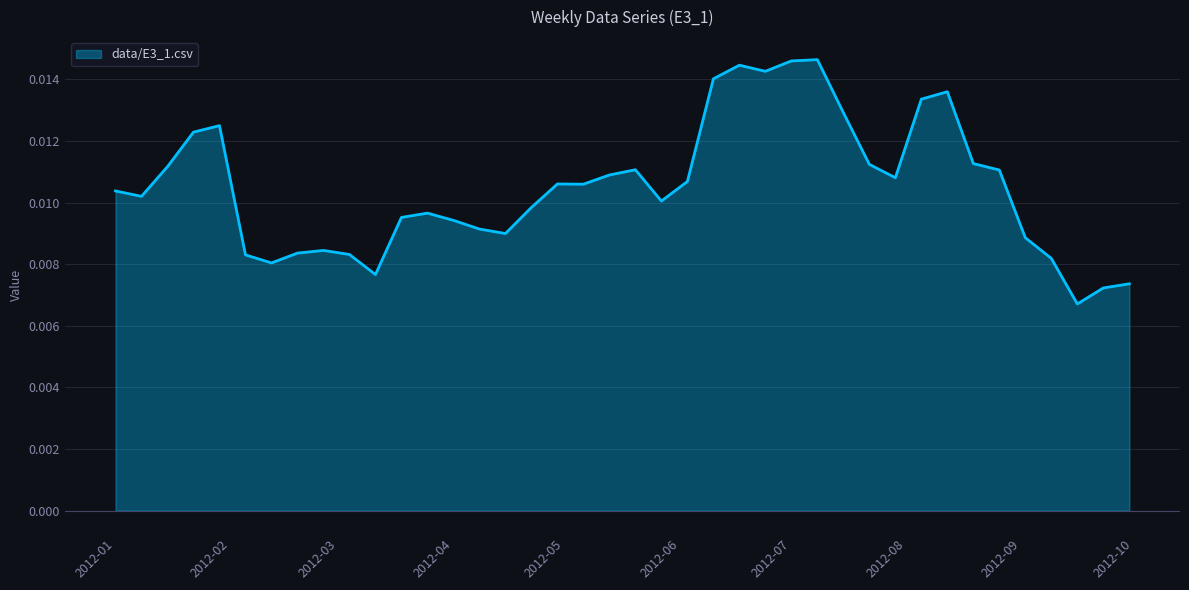

How many values are between 0 and 1?

40